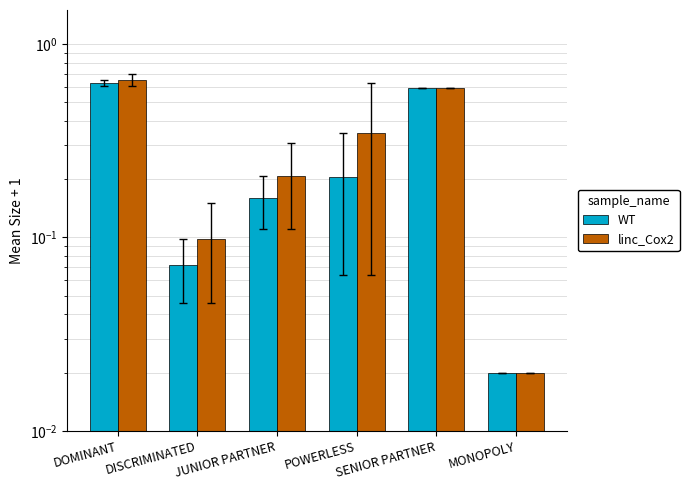

At which label does WT reach its peak?

DOMINANT